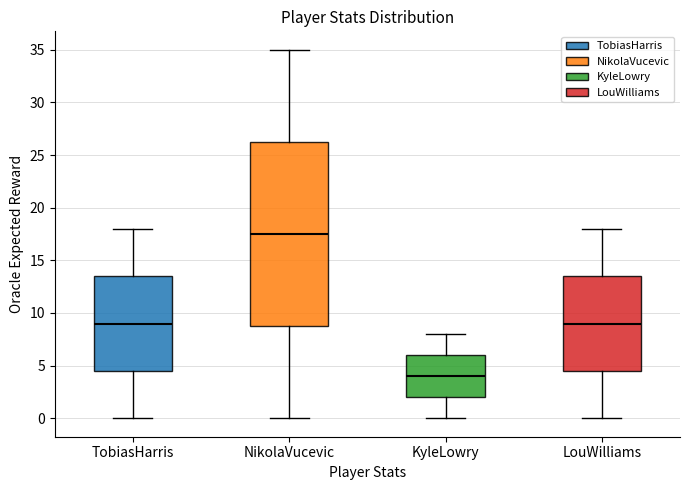

Which box is the tallest, from its lower edge to its upper edge?

NikolaVucevic